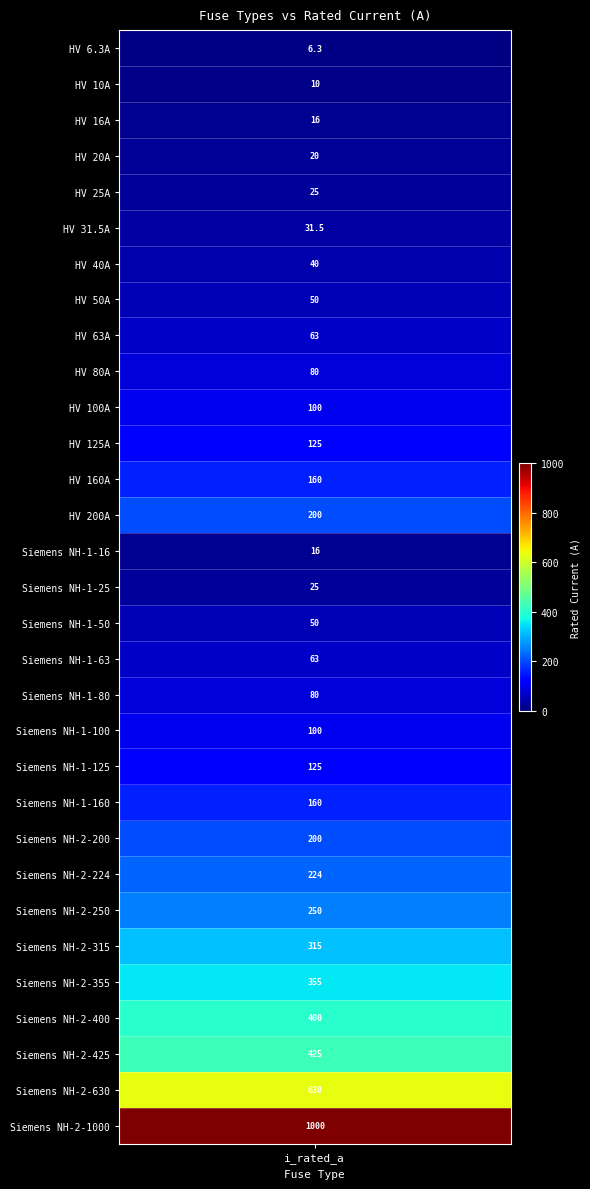

At which category does the chart reach its peak across all series?

Siemens NH-2-1000